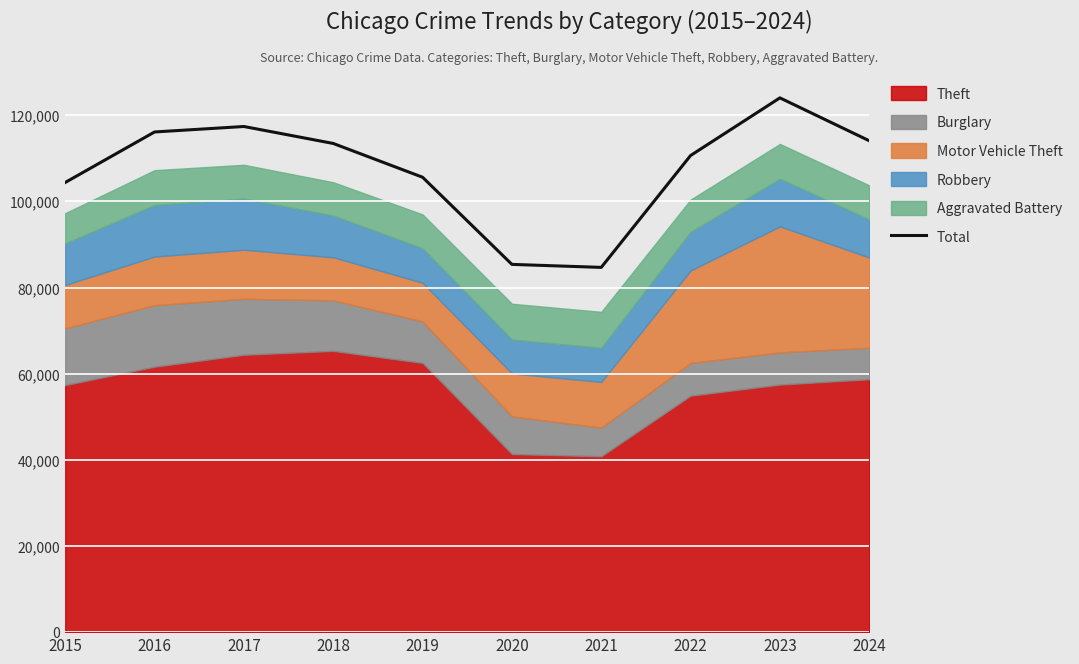

Rank the categories by value from lowest to highest.

2021, 2020, 2015, 2019, 2022, 2018, 2024, 2016, 2017, 2023